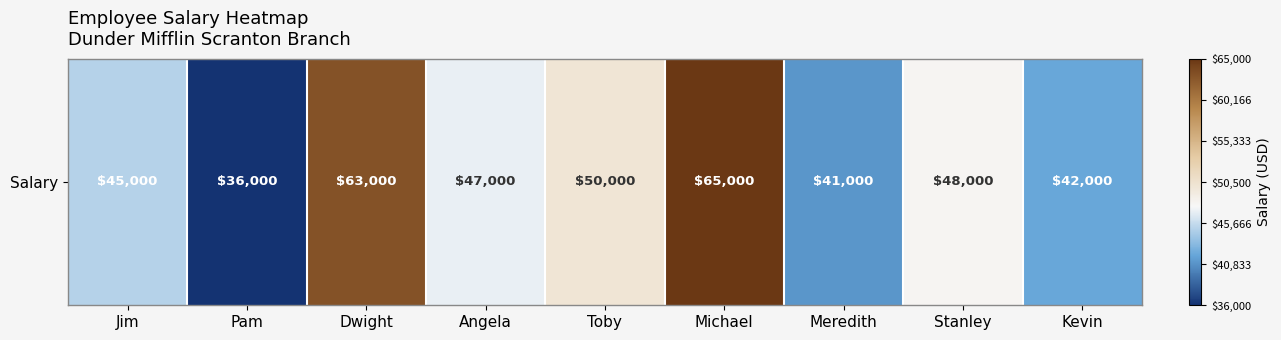

Which has a higher value, Dwight or Pam?

Dwight